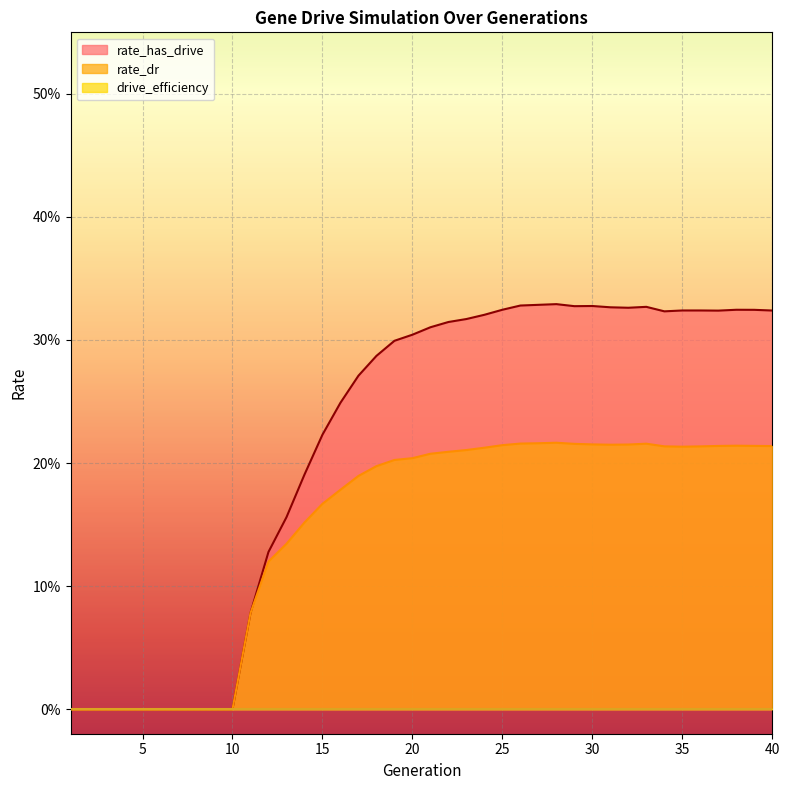

At which category does rate_dr reach its first local peak?

28